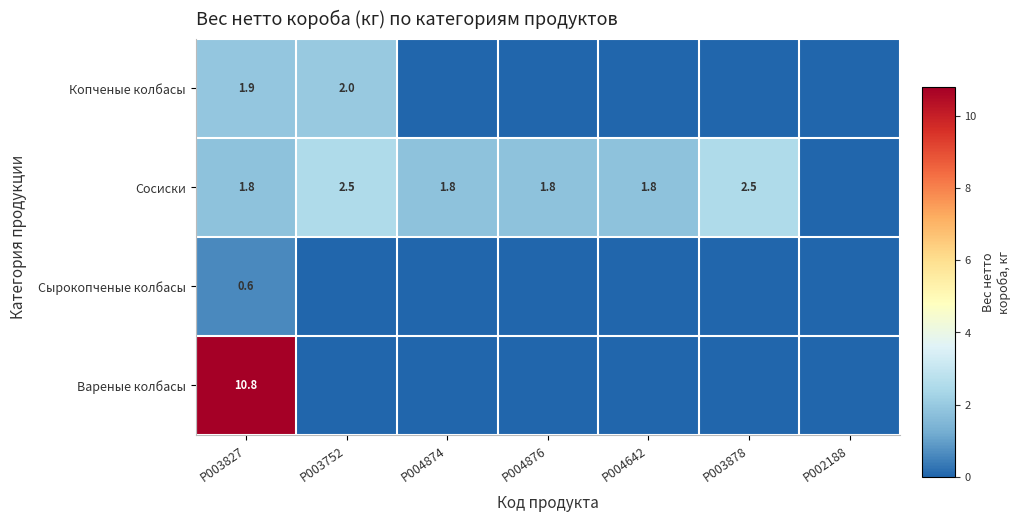

What is the spread (max minus min) of values at P004876?

1.8